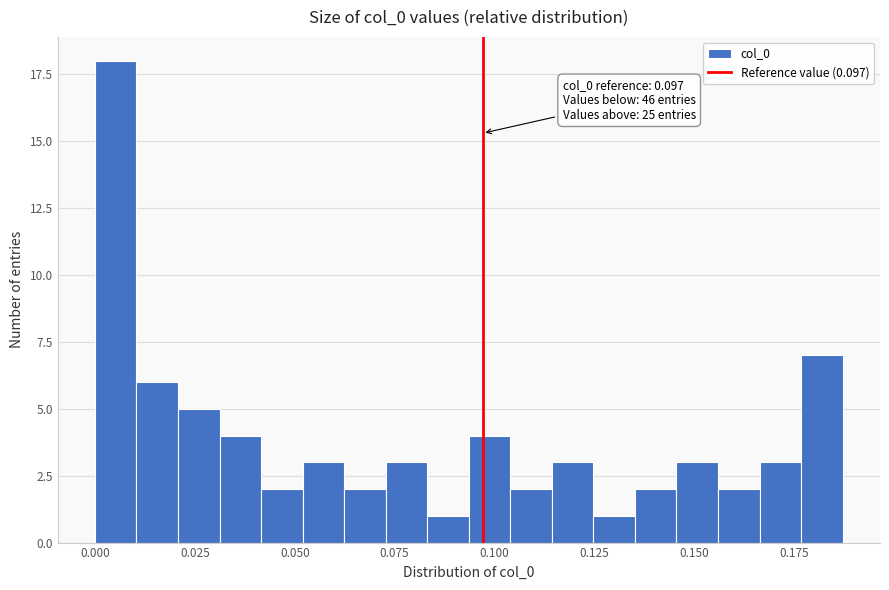

Read against the x-axis, roughly where is the centre of the tallest bar?

0.005